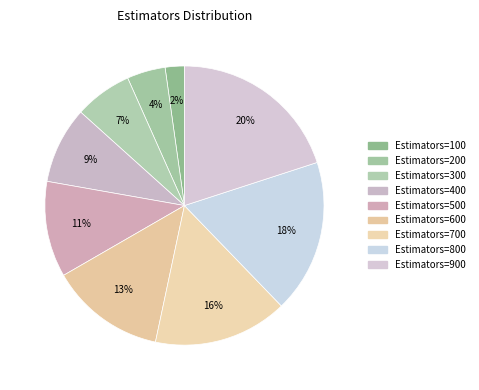

To the nearest percent, what is the difference between the largest and smallest slice percentages?

18%